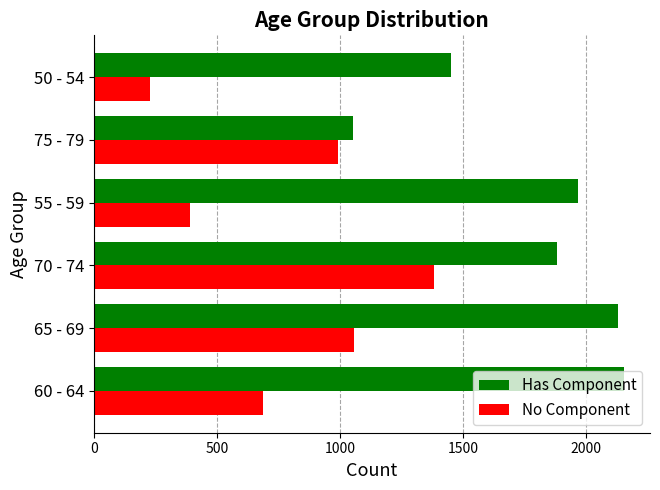

What is the maximum value shown in the chart?

2151